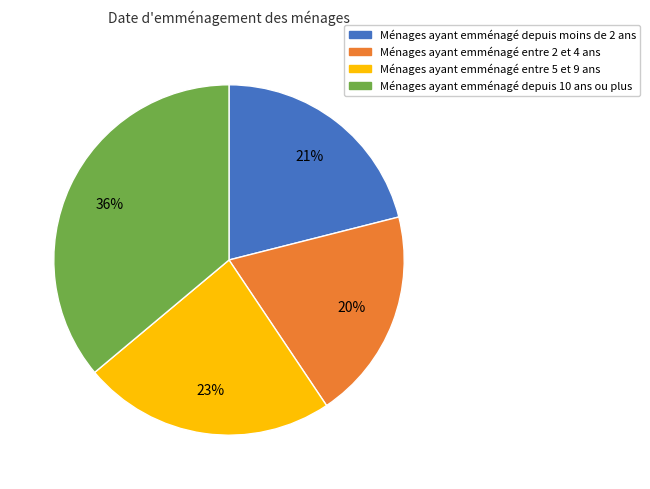

Does any single category account for the majority?

No